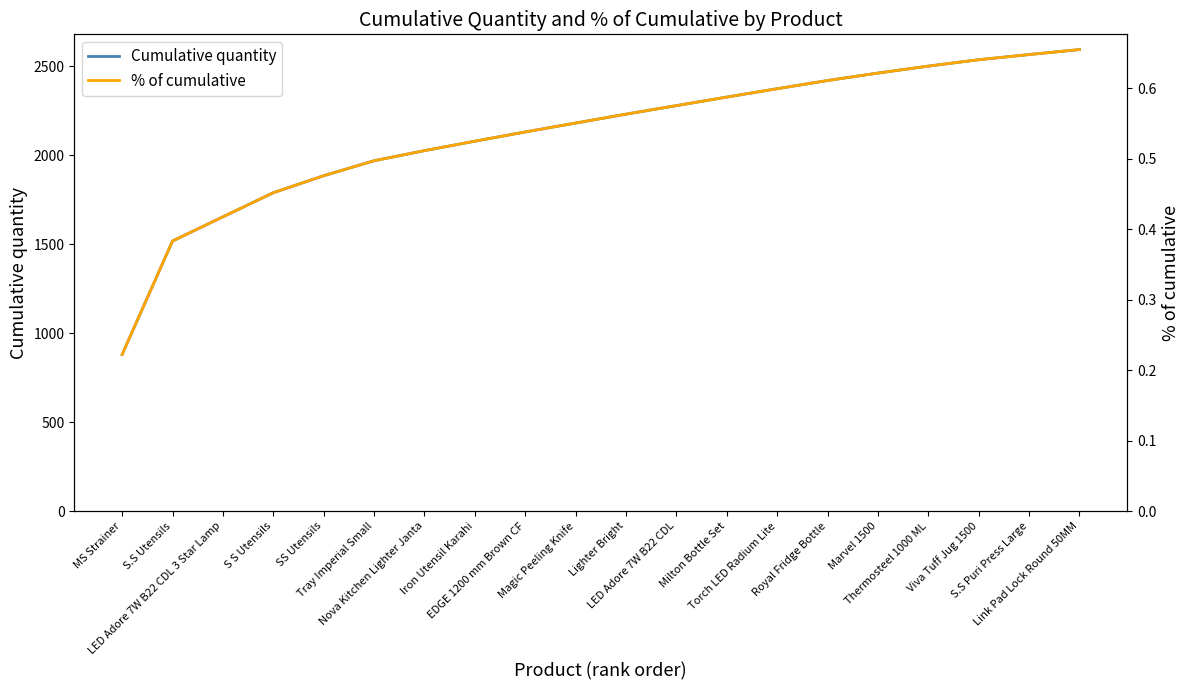

What is the difference between the maximum and minimum values in the Cumulative quantity series?

1713.4